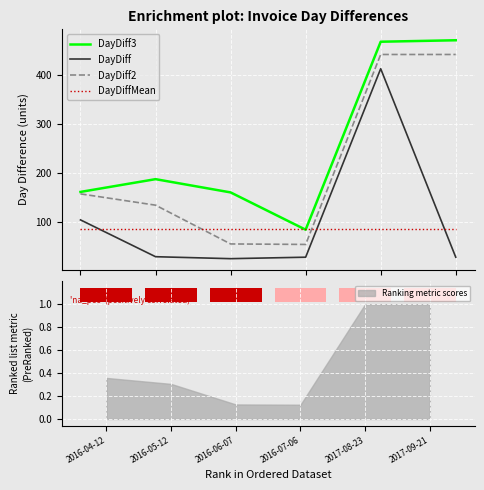

Are the bars grouped side by side (vs. stacked)?

Yes